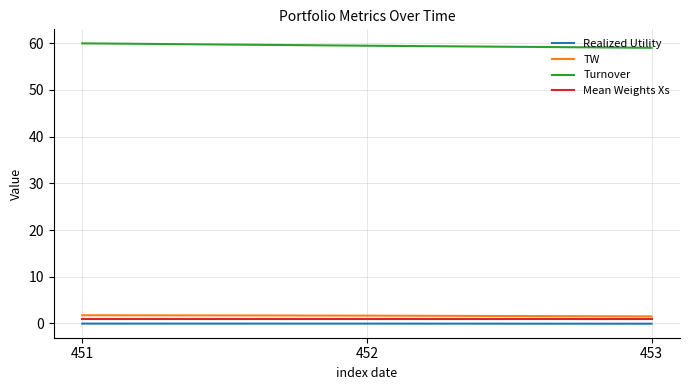

Is the value of Realized Utility at 453 greater than the value of TW at 451?

No